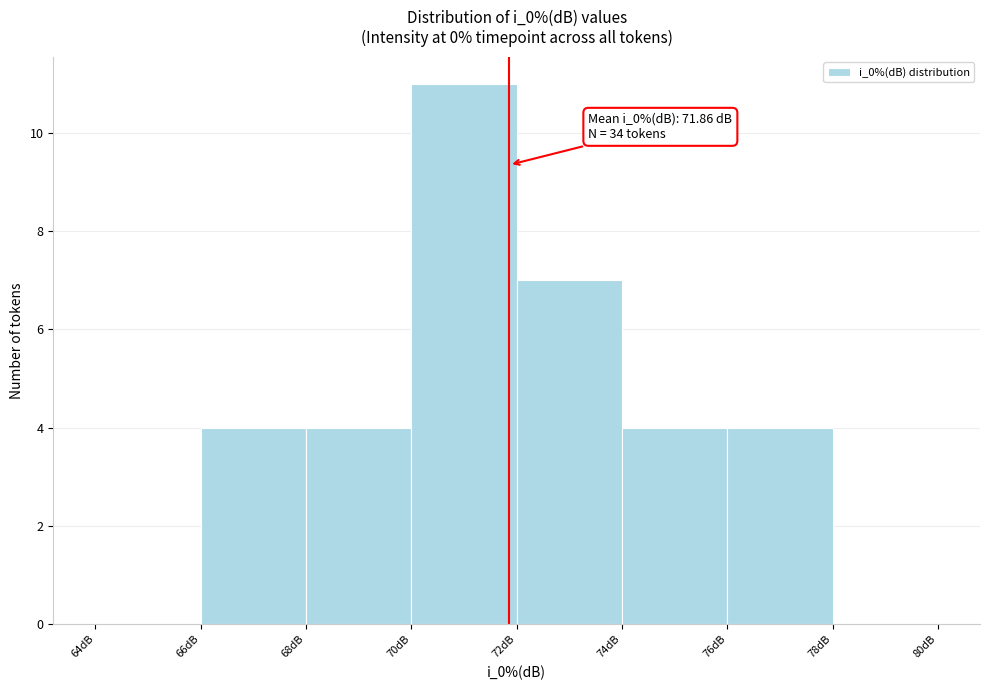

Over which range of the x-axis is the bar tallest?

70 to 72